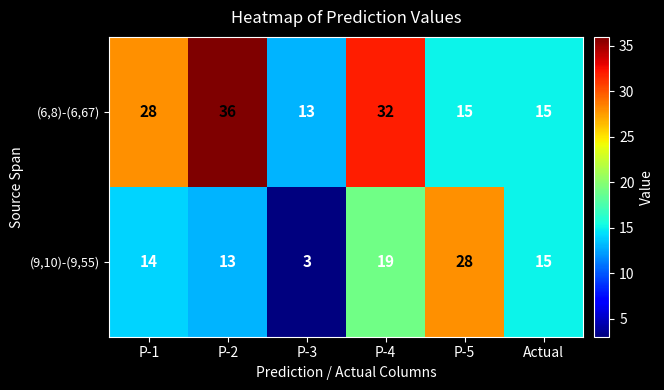

Which series changed the most between P-2 and Actual?

(6,8)-(6,67)